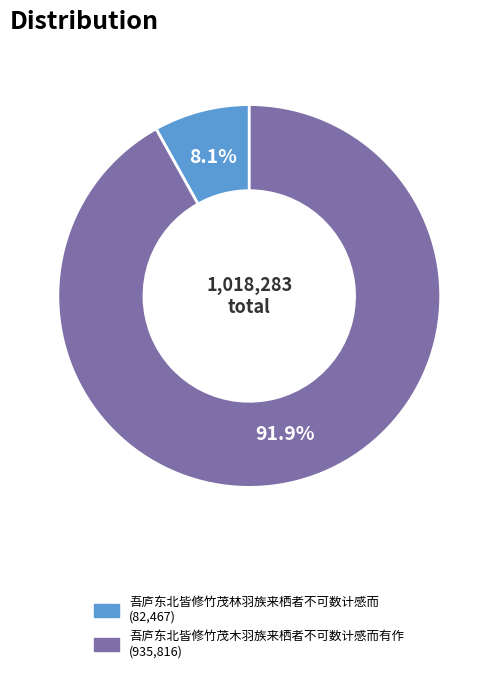

To the nearest percent, what is the average slice percentage?

50%